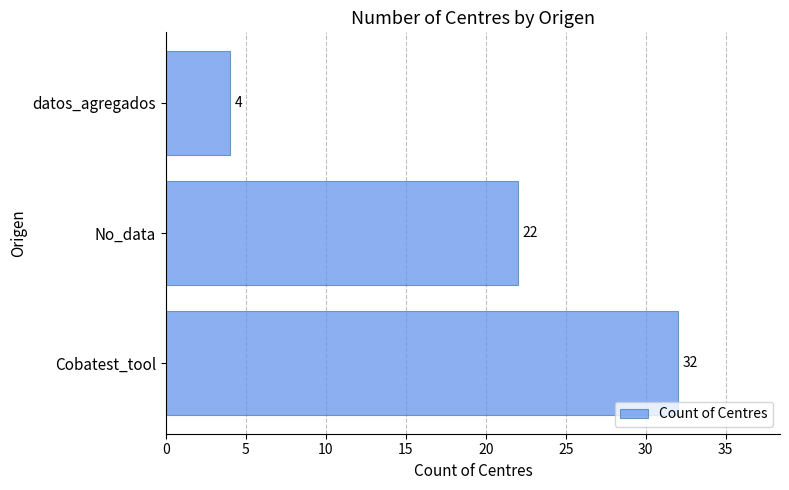

How many values are below 22?

1